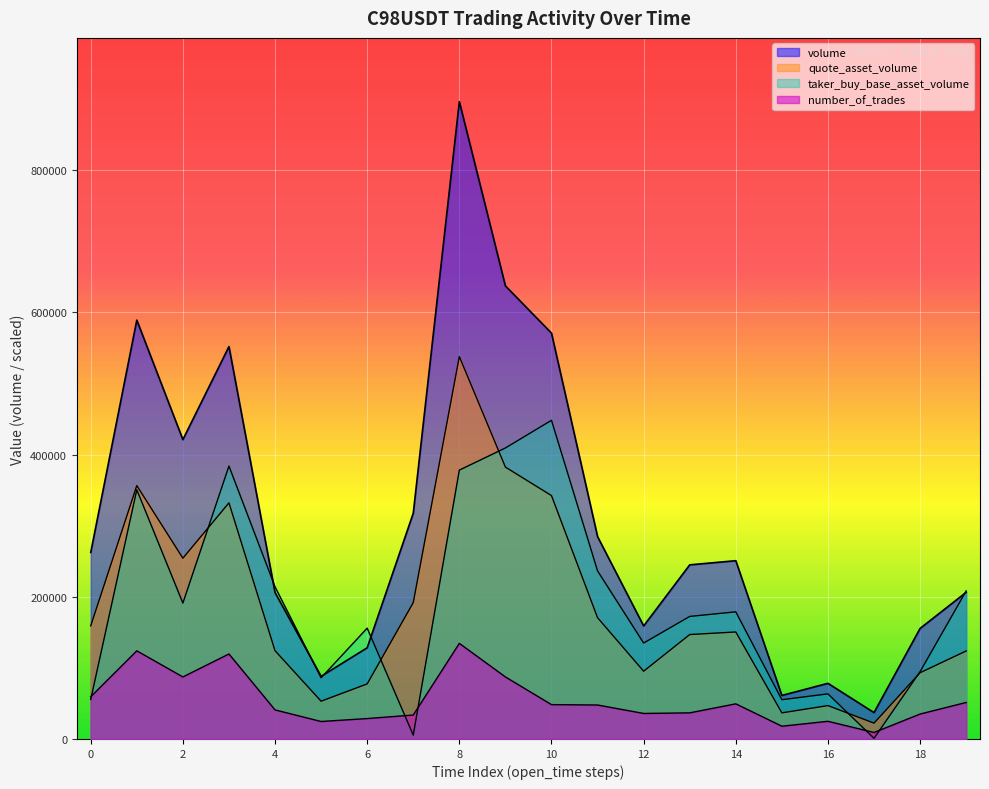

Reading left to right, extract all data points from this chart.

volume: 262354.0	589115.0	421060.0	551925.0	205954.0	88027.0	128246.0	317549.0	896435.0	637261.0	570802.0	284600.0	158949.0	244903.0	250746.0	61205.0	78255.0	37085.0	155497.0	206299.0
quote_asset_volume: 159129.4	356381.5	254237.0	332125.2	124143.1	53134.7	77470.7	191770.9	537861.0	382388.6	342321.2	170557.6	95312.6	146865.6	150501.0	36724.7	46959.7	22252.0	93177.6	123783.2
taker_buy_base_asset_volume: 55468.1	350510.3	191139.4	383872.4	214004.5	86014.6	155896.7	5445.9	378164.2	409293.8	448217.5	236355.9	134898.3	172344.0	178808.1	55204.3	63413.3	941.1	94661.8	208254.7
number_of_trades: 59363.5	123973.1	87250.6	119555.3	40864.2	24573.7	28715.4	33685.3	134465.2	87250.6	48319.1	47766.9	35894.2	36722.5	49423.6	17947.1	24849.8	9111.6	35065.9	51356.3